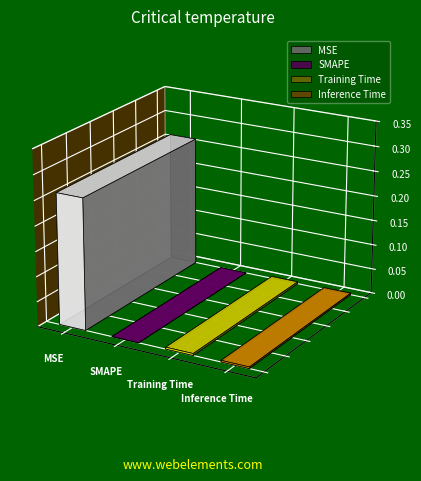

Is it true that the value at Training Time is 0.0?

True